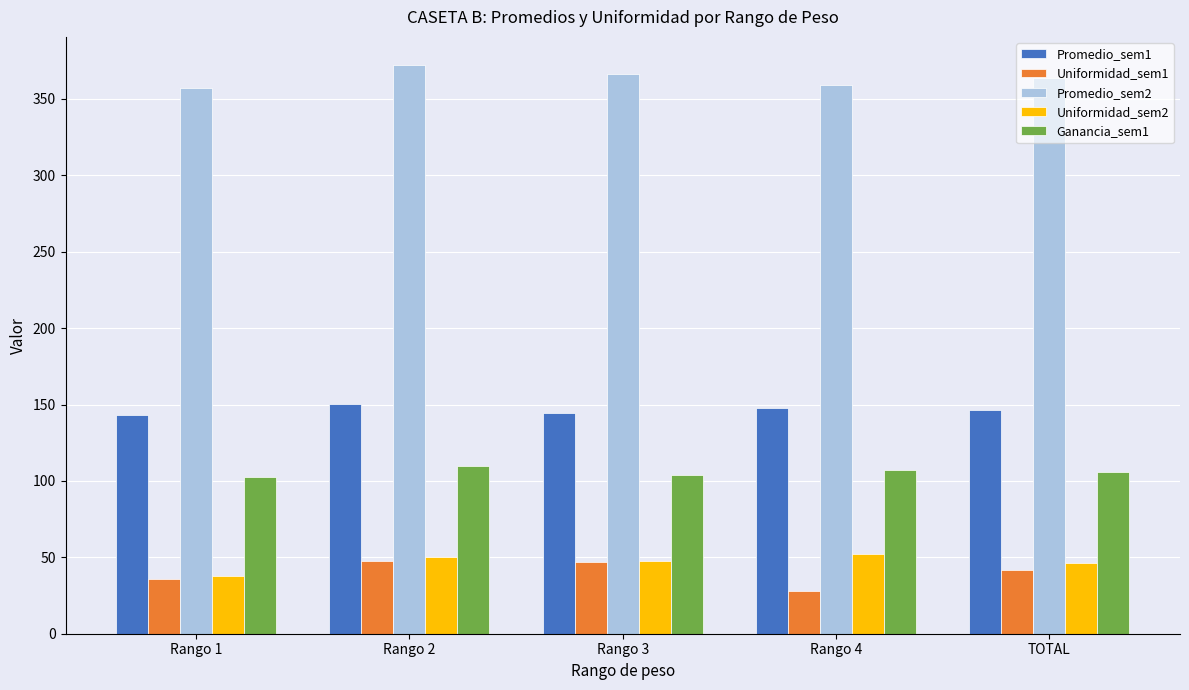

At which label does Ganancia_sem1 first exceed 105?

Rango 2